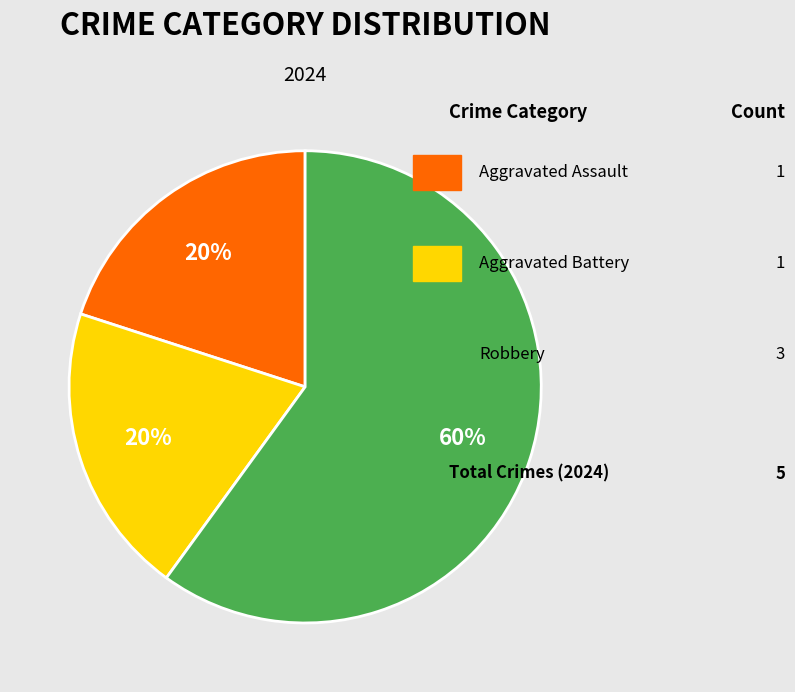

To the nearest percent, what is the difference between the largest and smallest slice percentages?

40%